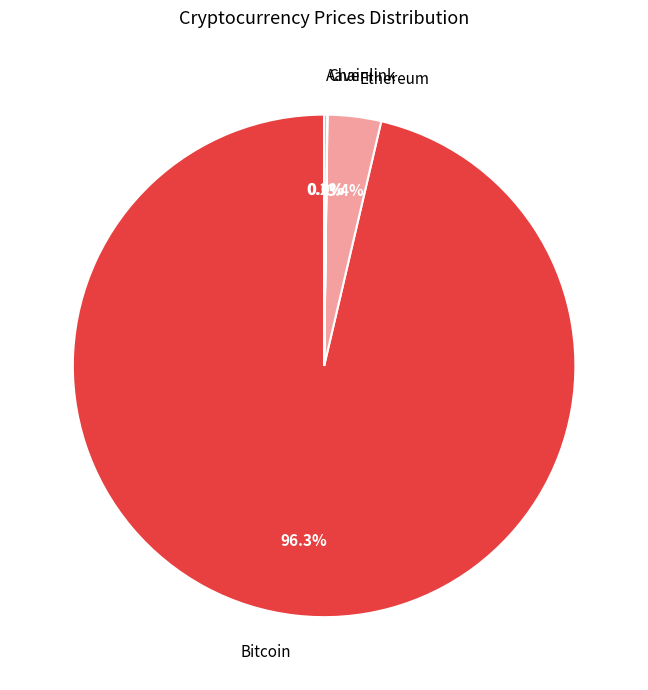

What is the largest slice in the pie chart?

Bitcoin